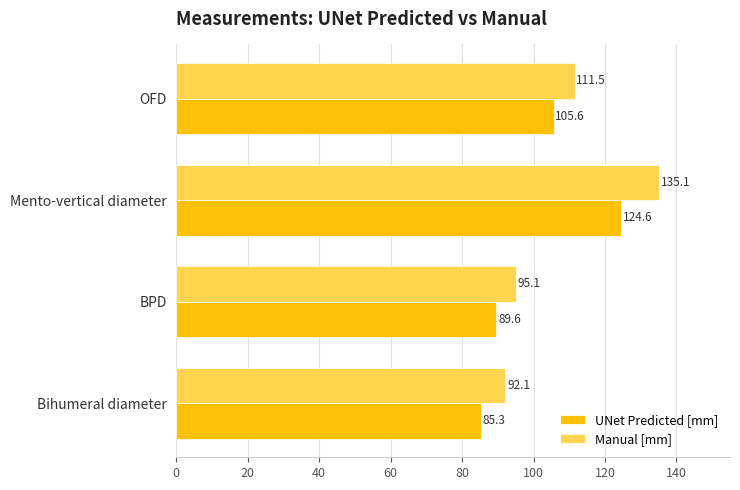

At BPD, list the series in order from largest to smallest.

Manual [mm], UNet Predicted [mm]